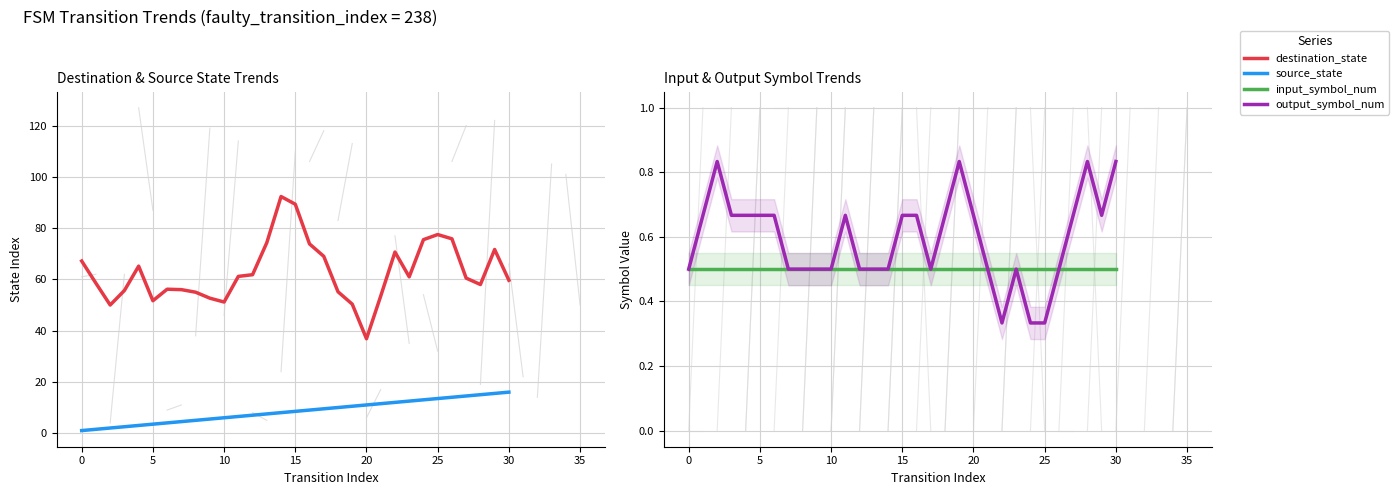

Rank the series at 27 from highest to lowest value.

destination_state, source_state, output_symbol_num, input_symbol_num